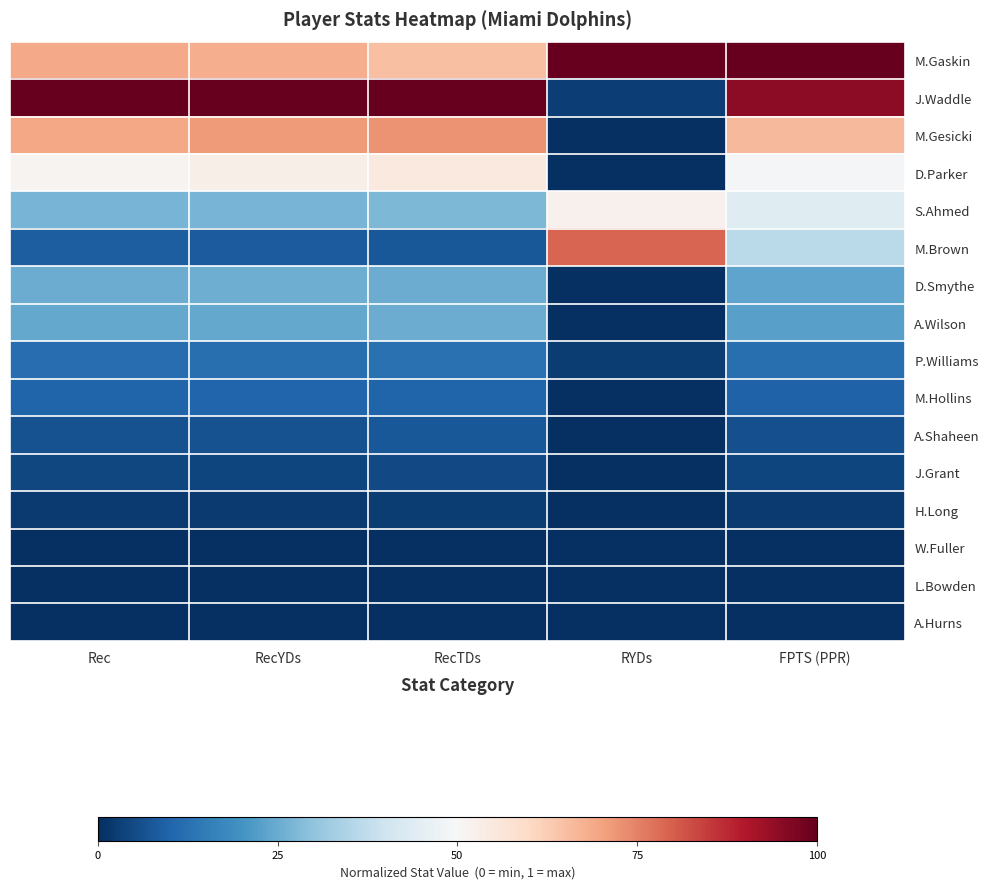

Reading left to right, transcribe all the data shown in this chart.

M.Gaskin: Rec=0.7	RecYDs=0.7	RecTDs=0.7	RYDs=1.0	FPTS (PPR)=1.0
J.Waddle: Rec=1.0	RecYDs=1.0	RecTDs=1.0	RYDs=0.0	FPTS (PPR)=0.9
M.Gesicki: Rec=0.7	RecYDs=0.7	RecTDs=0.7	RYDs=0.0	FPTS (PPR)=0.7
D.Parker: Rec=0.5	RecYDs=0.5	RecTDs=0.5	RYDs=0.0	FPTS (PPR)=0.5
S.Ahmed: Rec=0.3	RecYDs=0.3	RecTDs=0.3	RYDs=0.5	FPTS (PPR)=0.4
M.Brown: Rec=0.1	RecYDs=0.1	RecTDs=0.1	RYDs=0.8	FPTS (PPR)=0.4
D.Smythe: Rec=0.3	RecYDs=0.3	RecTDs=0.2	RYDs=0.0	FPTS (PPR)=0.2
A.Wilson: Rec=0.2	RecYDs=0.2	RecTDs=0.2	RYDs=0.0	FPTS (PPR)=0.2
P.Williams: Rec=0.1	RecYDs=0.1	RecTDs=0.1	RYDs=0.0	FPTS (PPR)=0.1
M.Hollins: Rec=0.1	RecYDs=0.1	RecTDs=0.1	RYDs=0.0	FPTS (PPR)=0.1
A.Shaheen: Rec=0.1	RecYDs=0.1	RecTDs=0.1	RYDs=0.0	FPTS (PPR)=0.1
J.Grant: Rec=0.0	RecYDs=0.0	RecTDs=0.0	RYDs=0.0	FPTS (PPR)=0.0
H.Long: Rec=0.0	RecYDs=0.0	RecTDs=0.0	RYDs=0.0	FPTS (PPR)=0.0
W.Fuller: Rec=0.0	RecYDs=0.0	RecTDs=0.0	RYDs=0.0	FPTS (PPR)=0.0
L.Bowden: Rec=0.0	RecYDs=0.0	RecTDs=0.0	RYDs=0.0	FPTS (PPR)=0.0
A.Hurns: Rec=0.0	RecYDs=0.0	RecTDs=0.0	RYDs=0.0	FPTS (PPR)=0.0